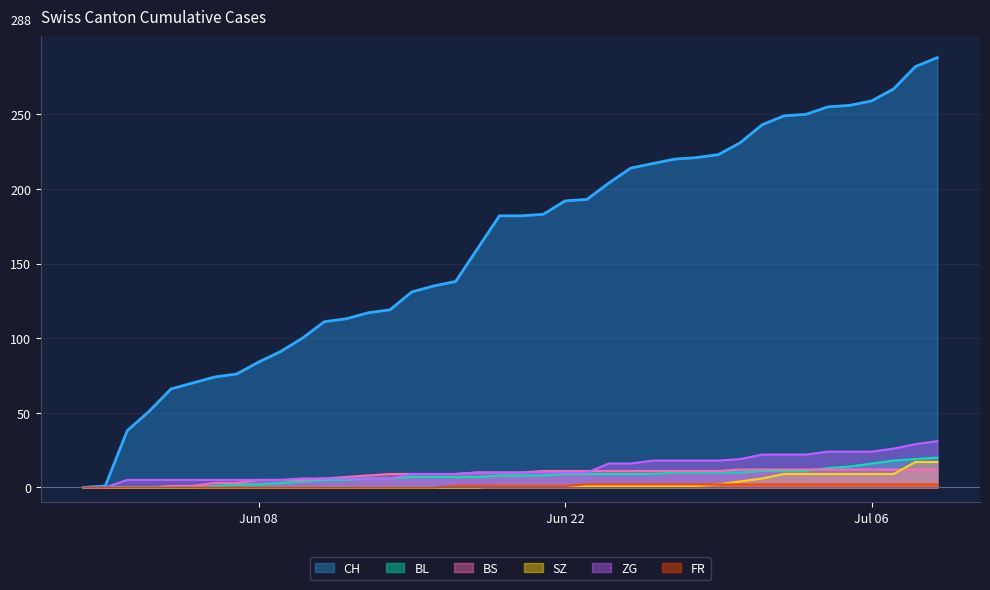

How many positive values does the BS series have?

36